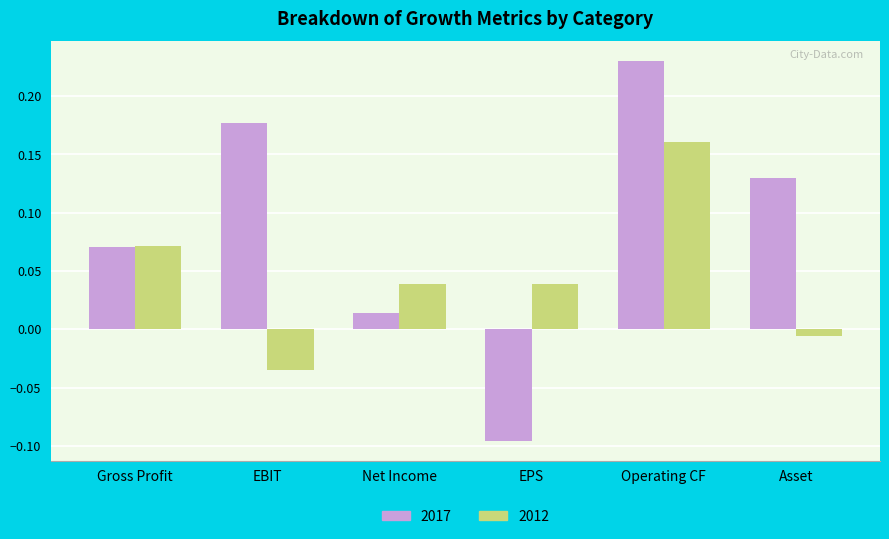

True or false: 2012 has a value of 0.1 at Net Income.

False